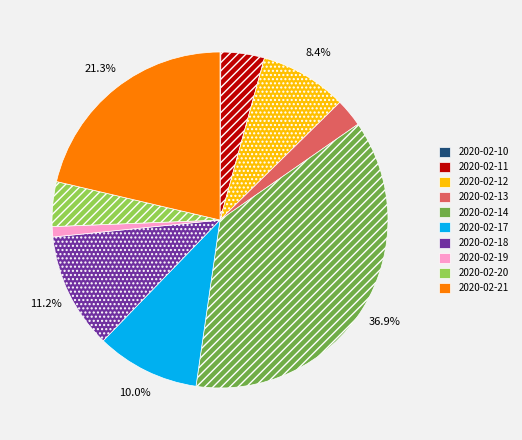

Does any single category account for the majority?

No